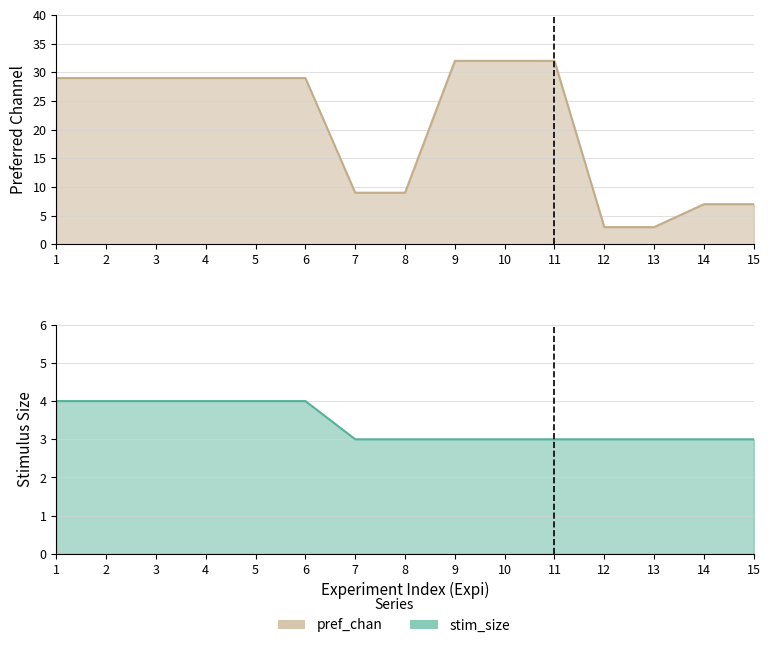

At which category is the sum across all series the highest?

9